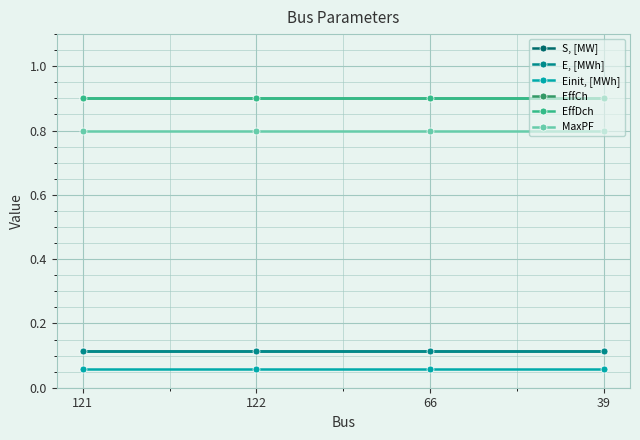

The EffDch series shows 1.4 at 39. True or false?

False